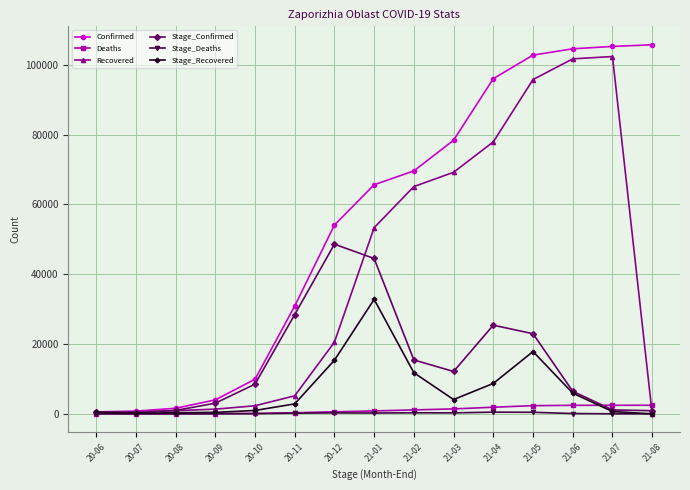

What is the value of the Stage_Deaths point at the 2nd from the left?

4